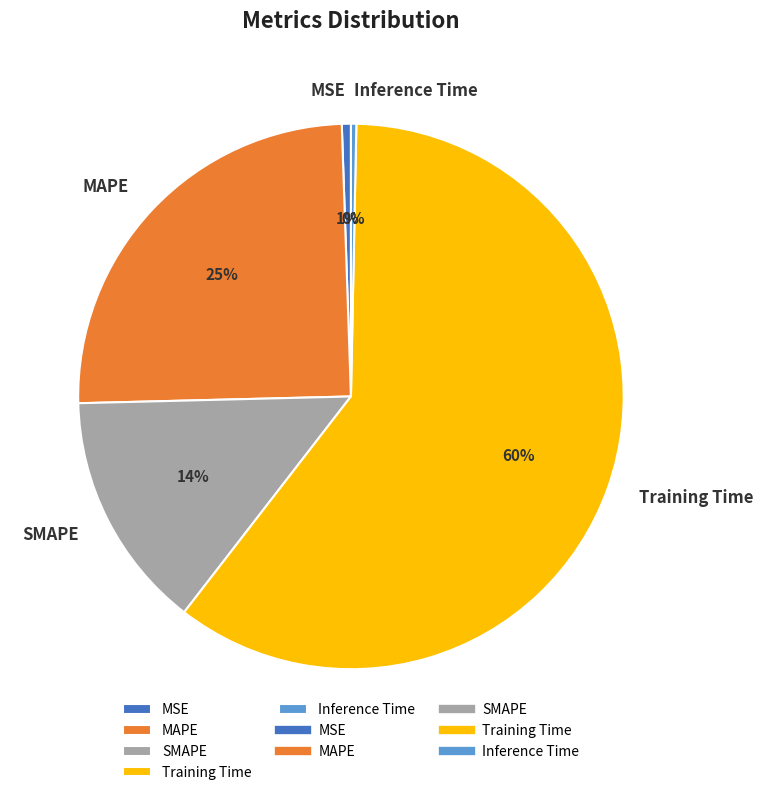

Which category accounts for the majority?

Training Time